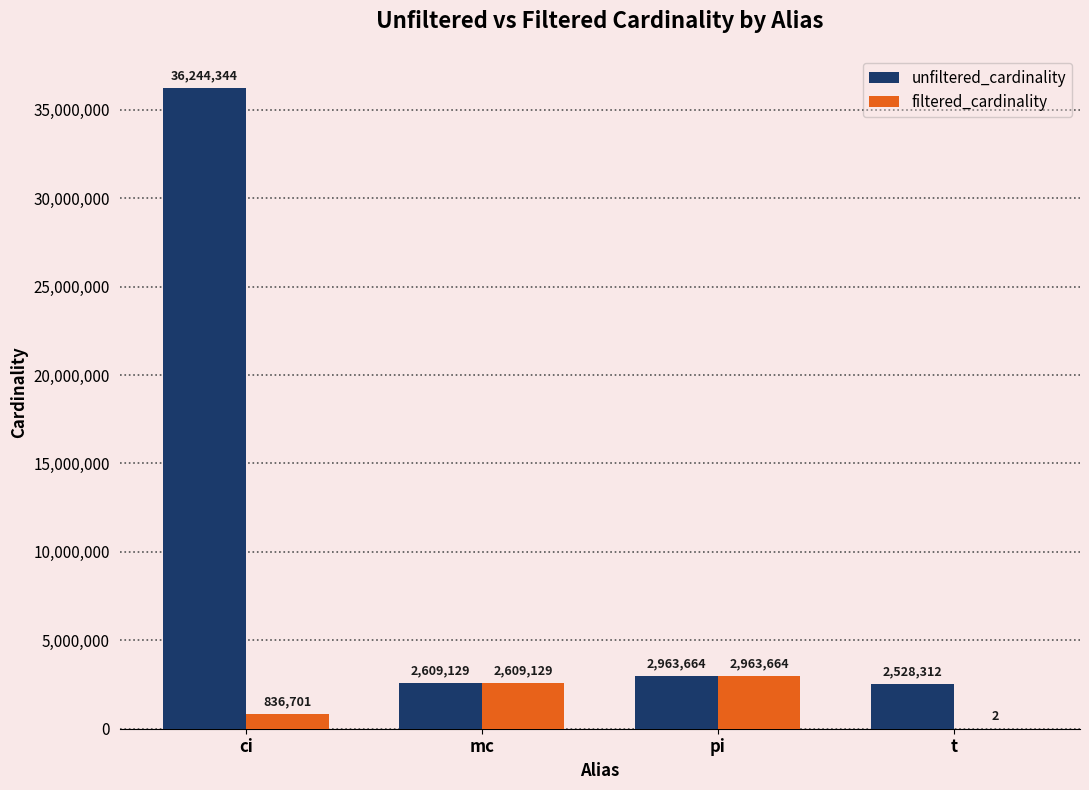

What is the highest value of the filtered_cardinality series?

2963664